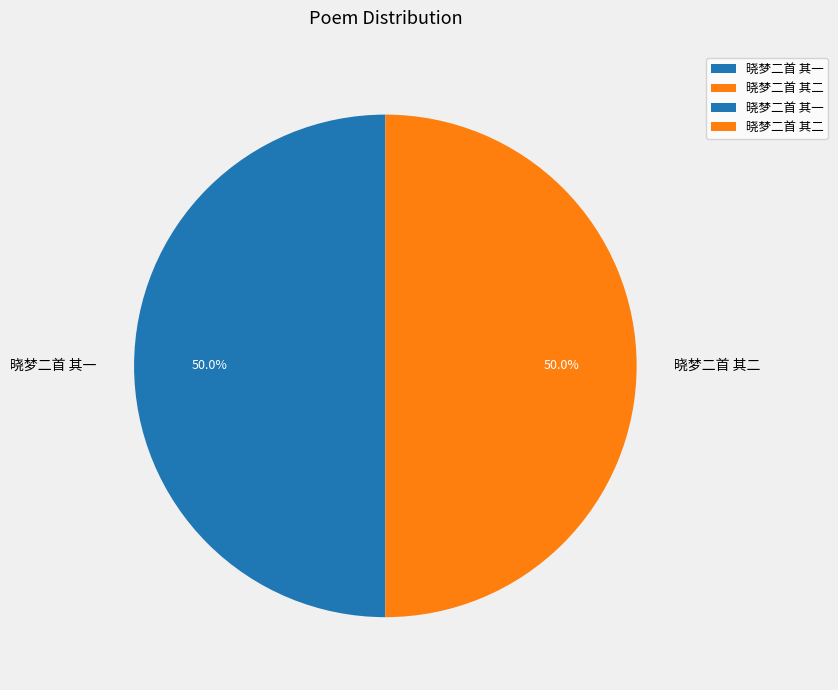

What percentage do 晓梦二首 其一 and 晓梦二首 其二 together represent?

100.0%